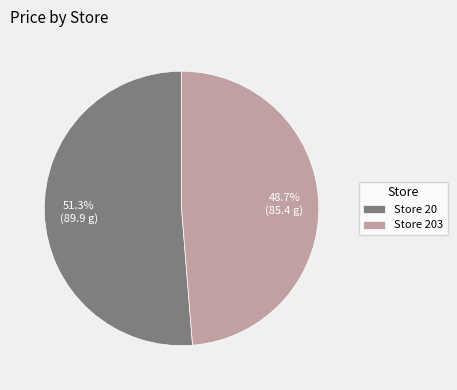

Count the number of slices in the pie.

2